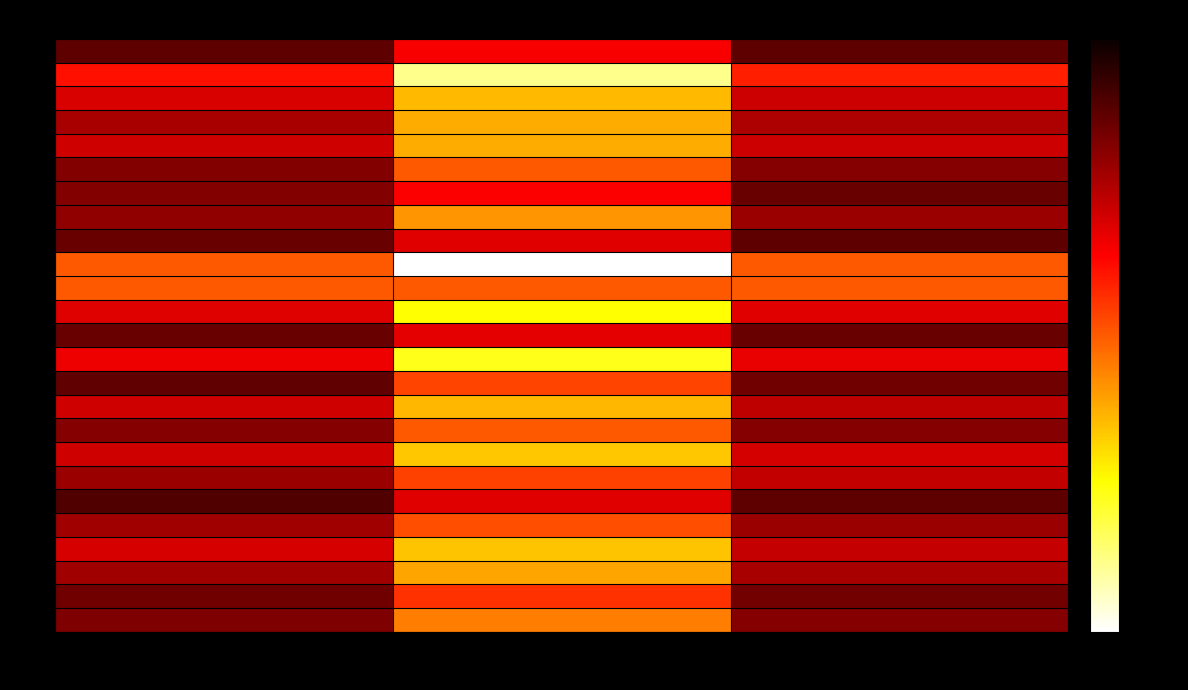

At which category is the sum across all series the highest?

f1